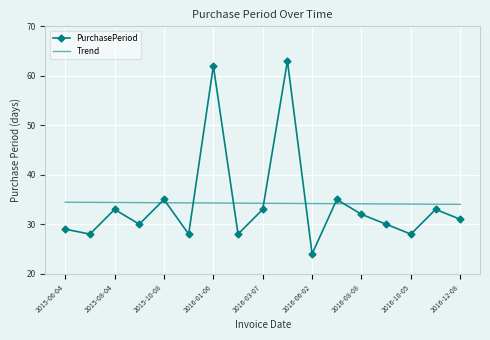

At how many categories does at least one series exceed 26?

17